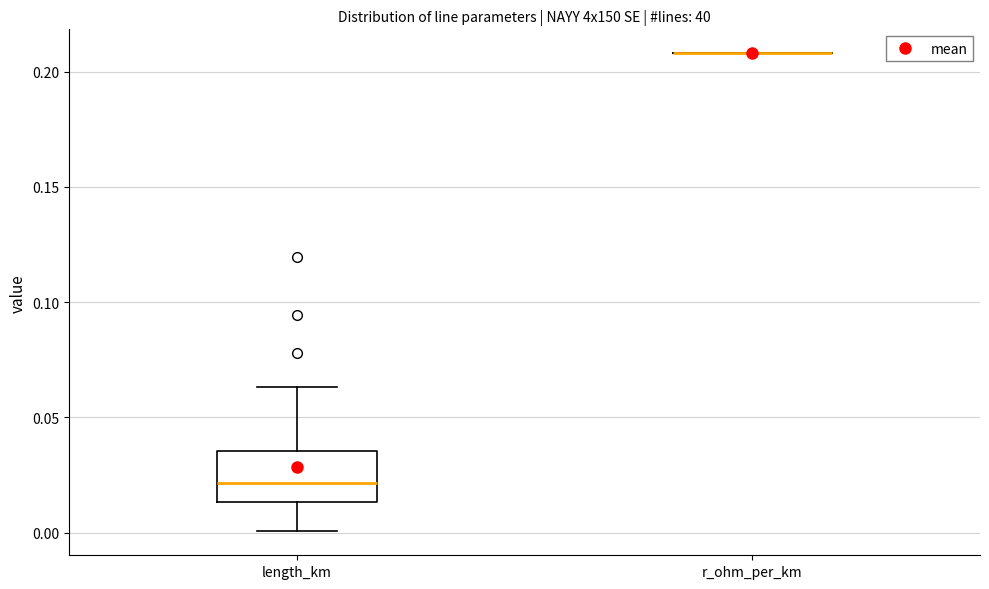

Reading left to right, transcribe this box plot: for each box, give where its median line is, the range the box spans, and where its two whiskers end, as read against the y-axis. The values are not printed on the chart, so give them approximately, as read against the axis.

length_km: median 0.020, box 0.015 to 0.035, whiskers 0.000 to 0.065
r_ohm_per_km: box collapsed to a line at 0.210, whiskers 0.210 to 0.210